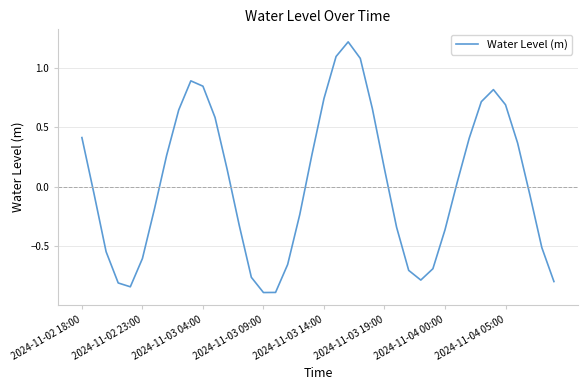

What is the greatest value displayed?

1.2